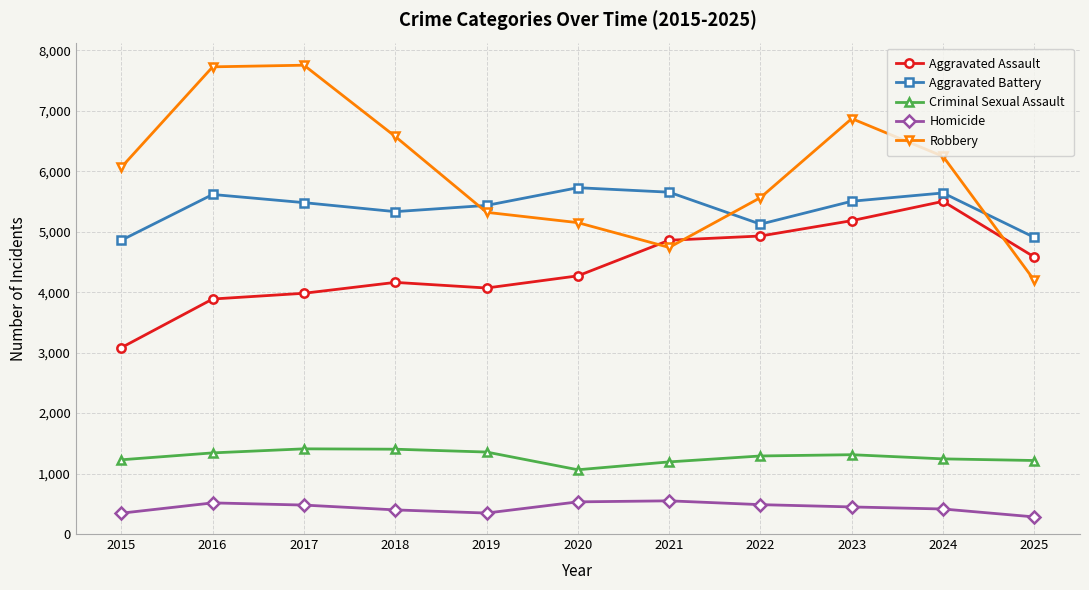

True or false: Homicide and Aggravated Assault intersect in this chart.

False